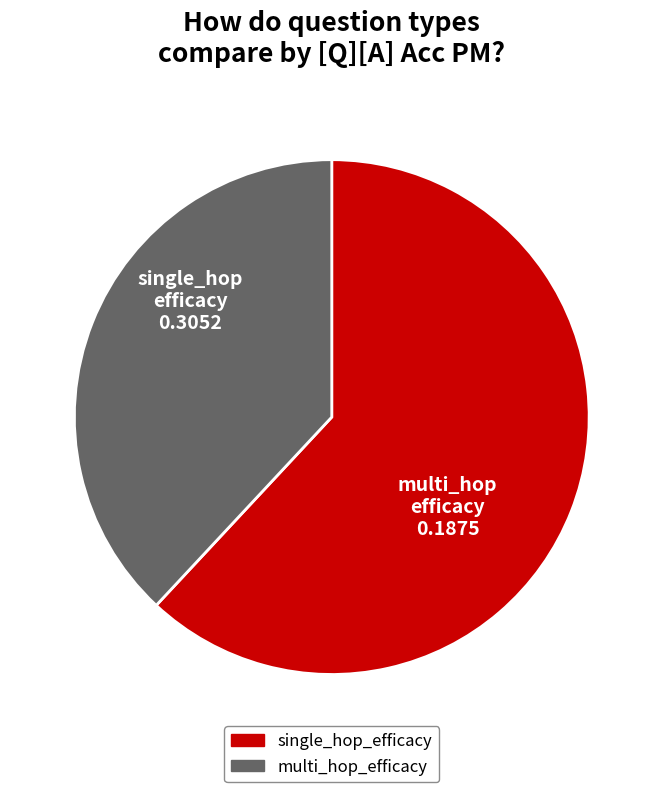

Is it true that multi_hop_efficacy is 38% of the pie?

True